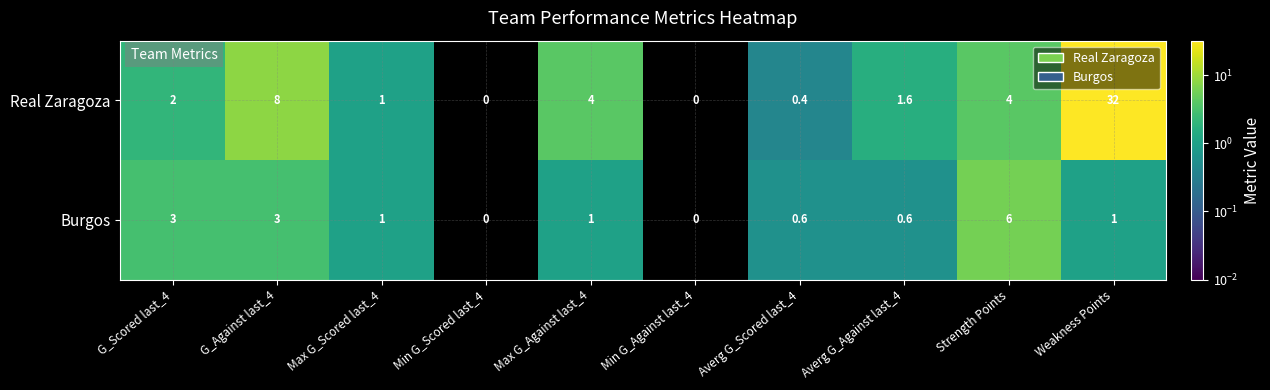

What is the difference between the highest and lowest values at G_Scored last_4?

1.0